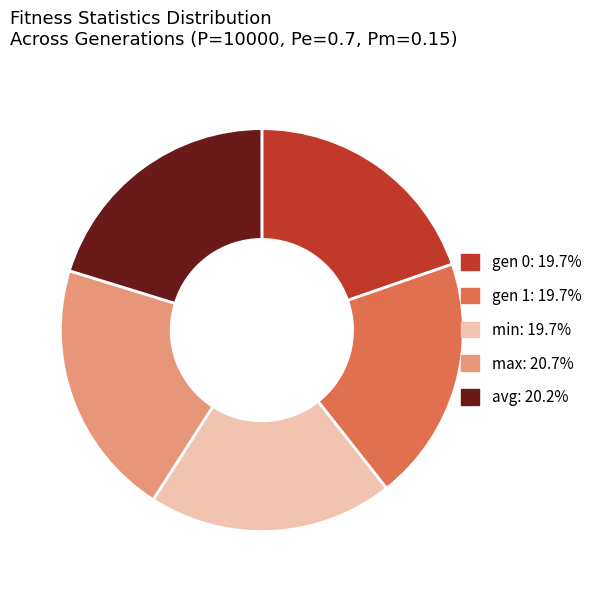

Is the sum of max and min greater than half?

No